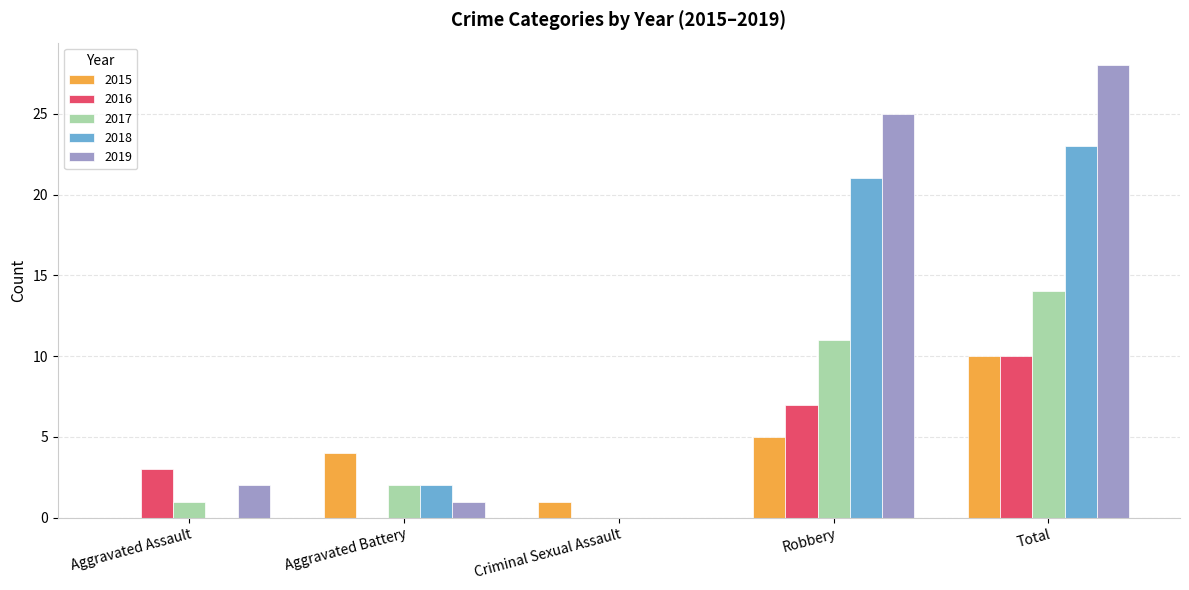

What is the sum of all 2018 values?

46